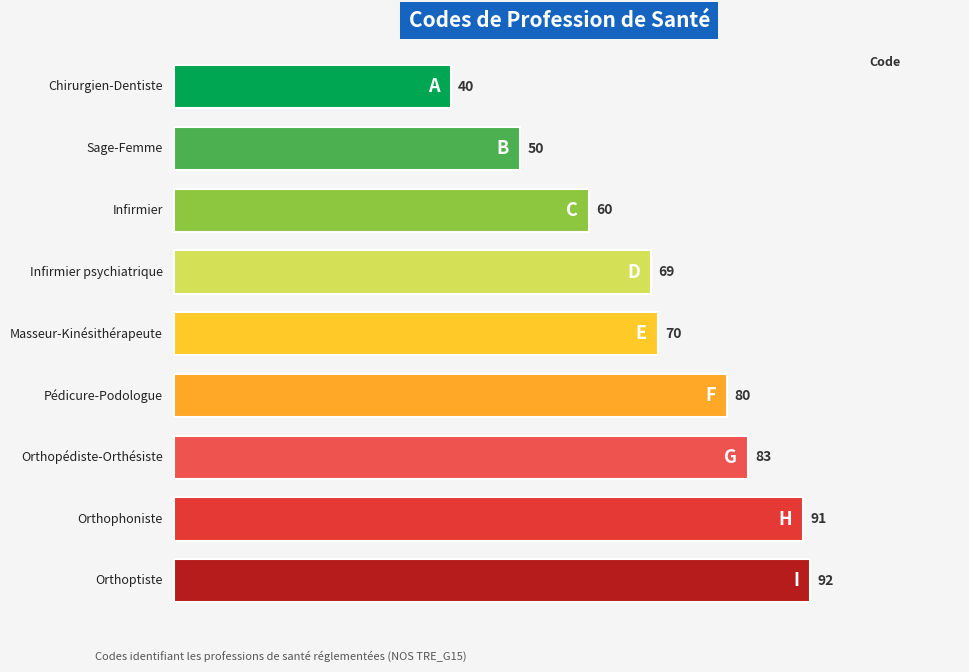

What is the sum of the values at Orthophoniste and Sage-Femme?

141